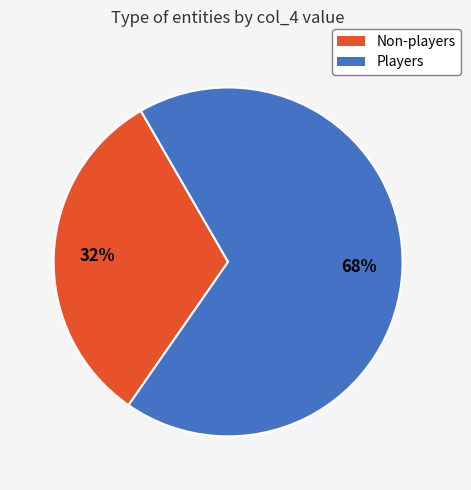

Is there any slice that represents more than half of the pie?

Yes